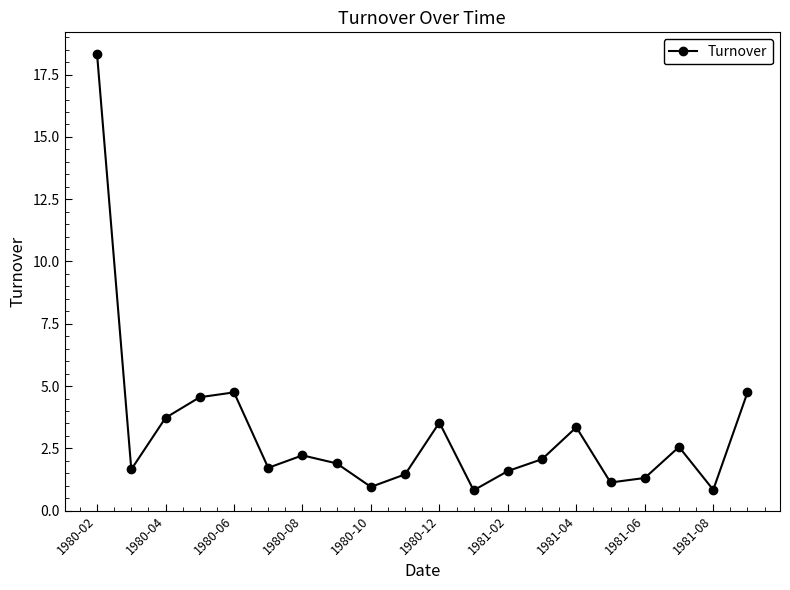

What is the difference between the maximum and second lowest values?

17.5